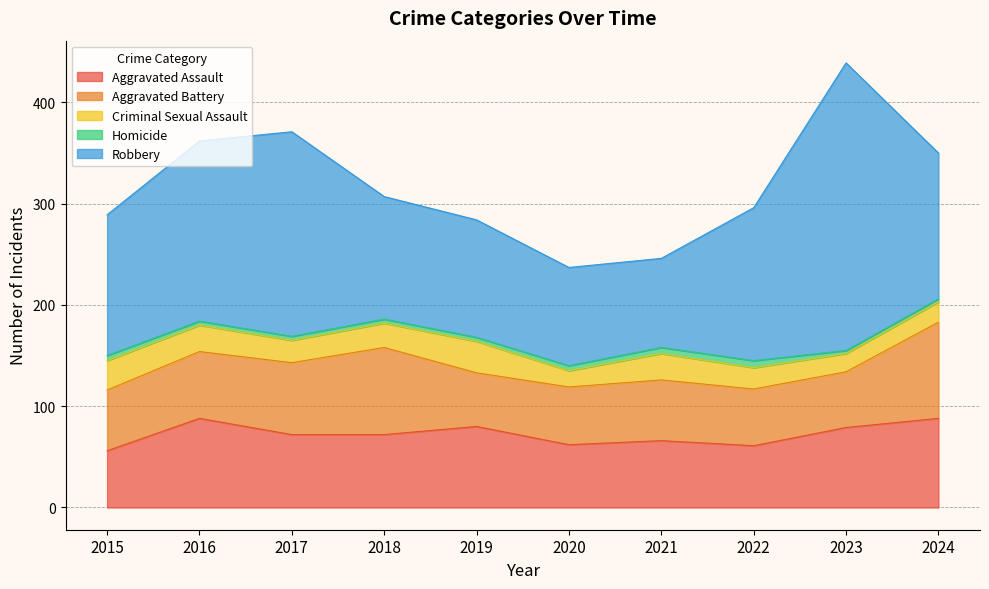

Where does the Aggravated Assault series first go above 72?

2016